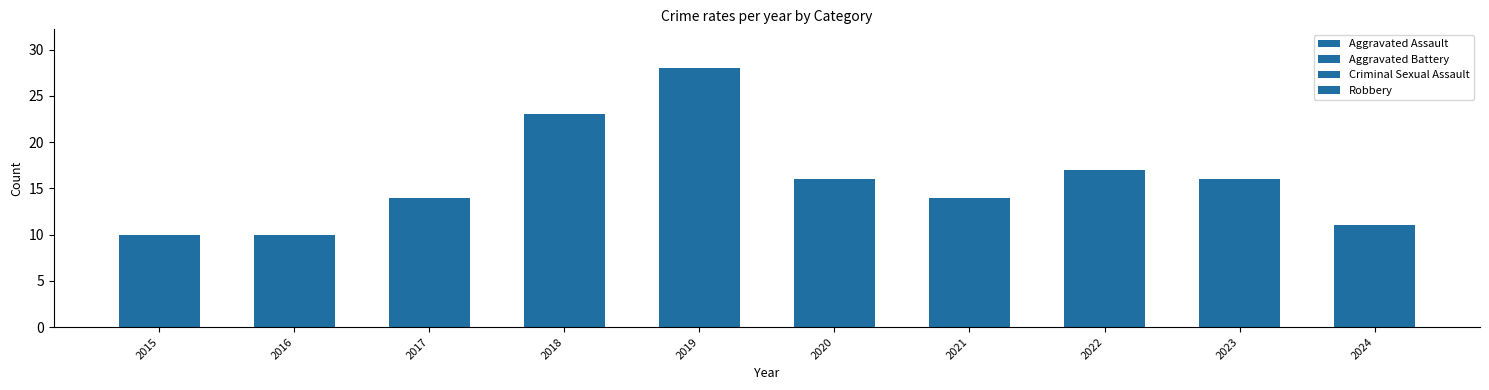

Count the number of categories in the chart.

10